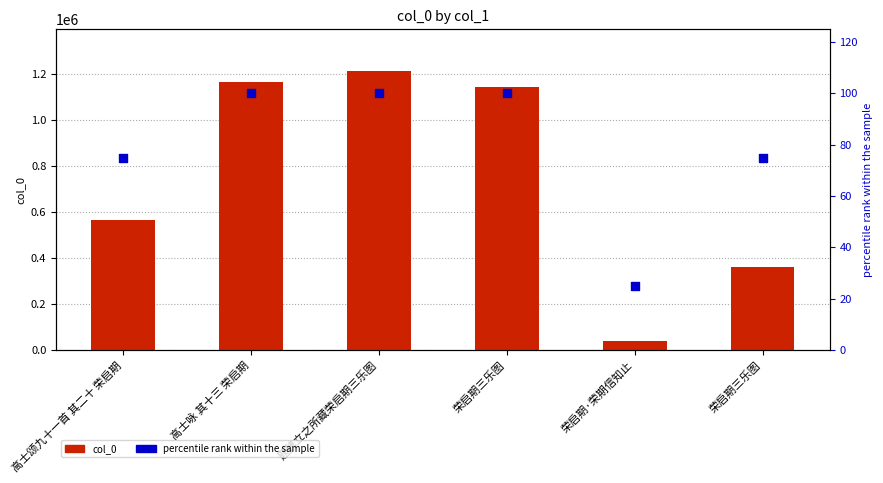

What are all the series names shown in the legend?

col_0, percentile rank